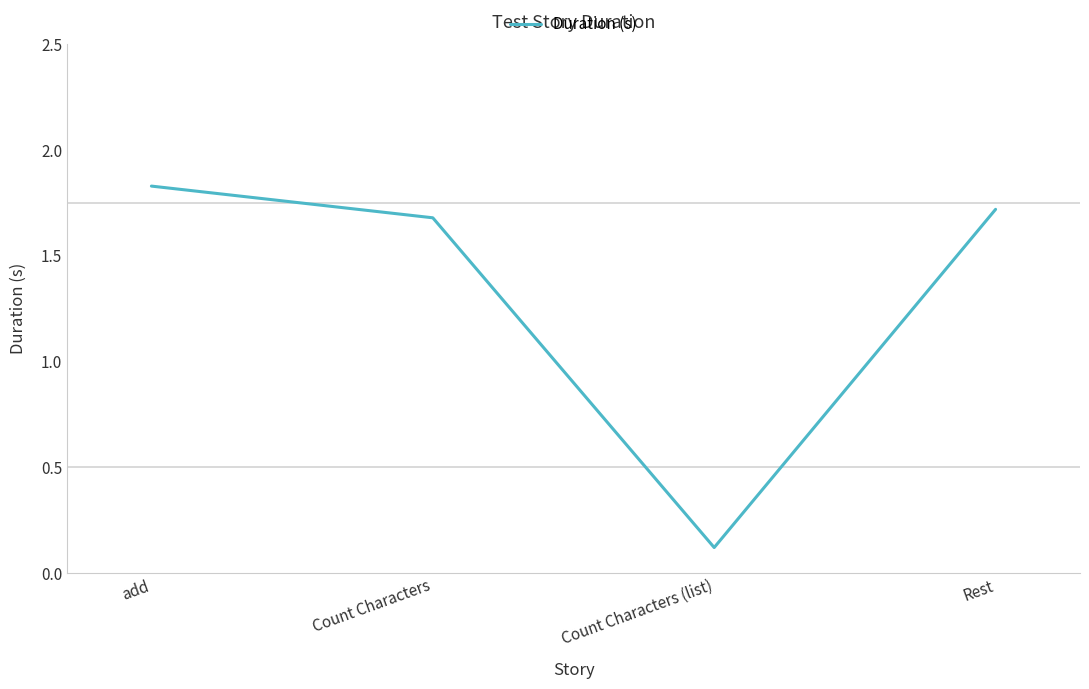

Rank the categories by value from highest to lowest.

add, Rest, Count Characters, Count Characters (list)